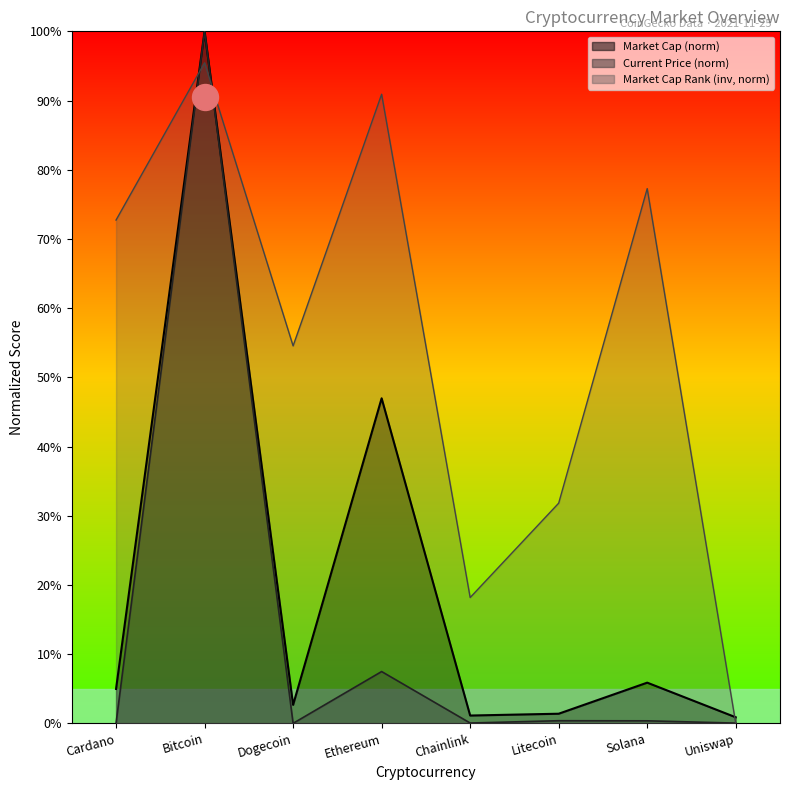

Is the value of market_cap_rank at Uniswap greater than the value of current_price at Bitcoin?

No